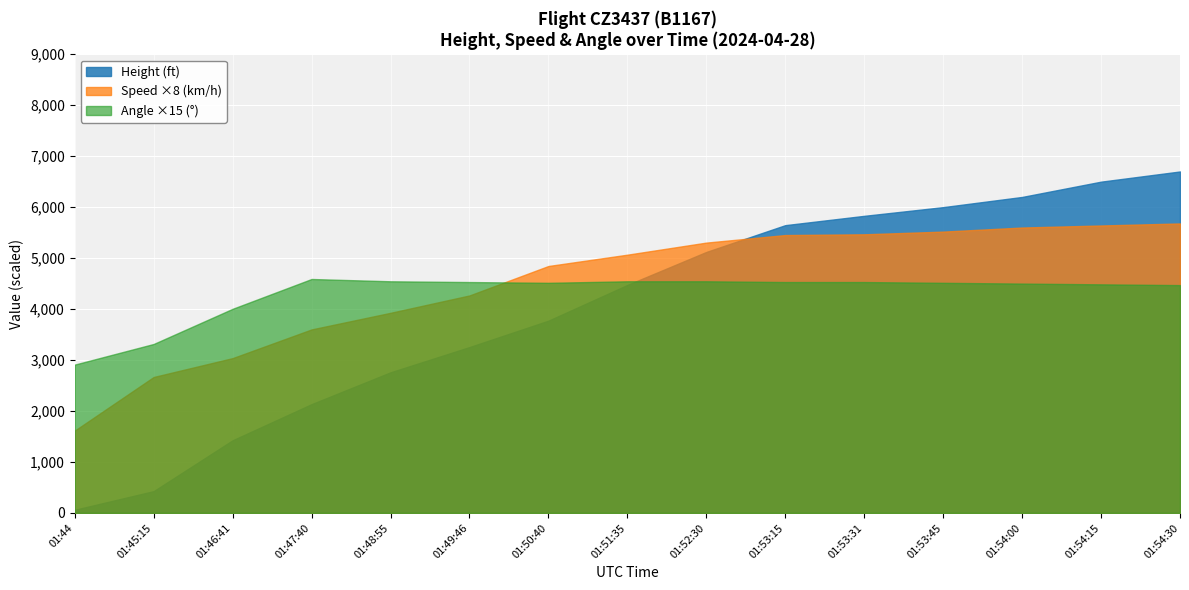

The value of Height (ft) at 01:52:30 is 1468.2. True or false?

False